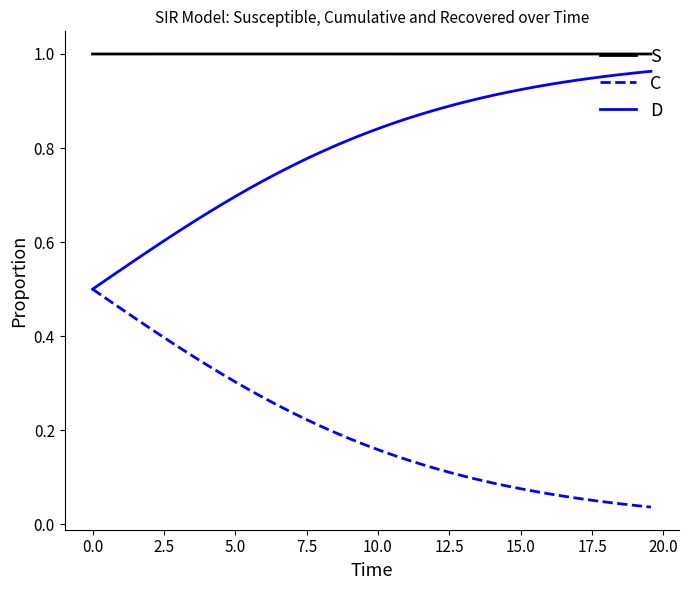

What are all the series names shown in the legend?

S, C, D